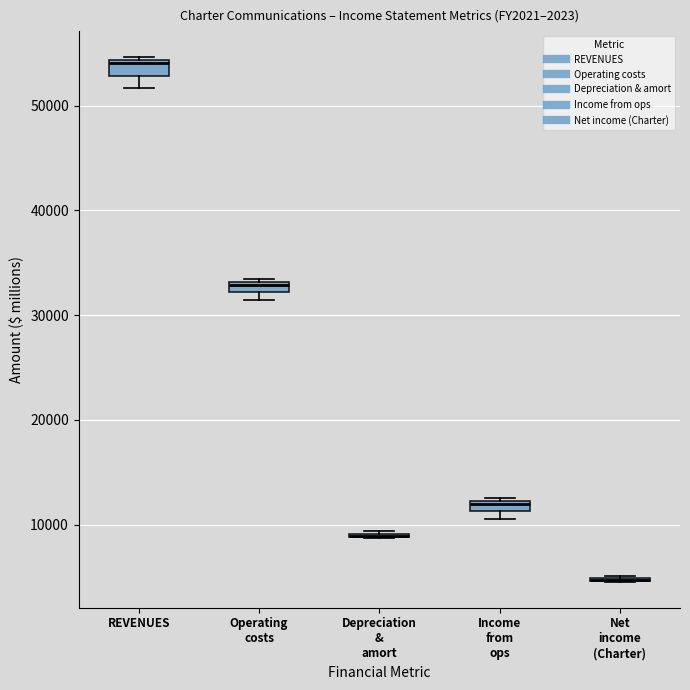

Where is the upper edge of the box for Operating costs on the y-axis? The values are not printed on the chart, so give them approximately, as read against the axis.

33000